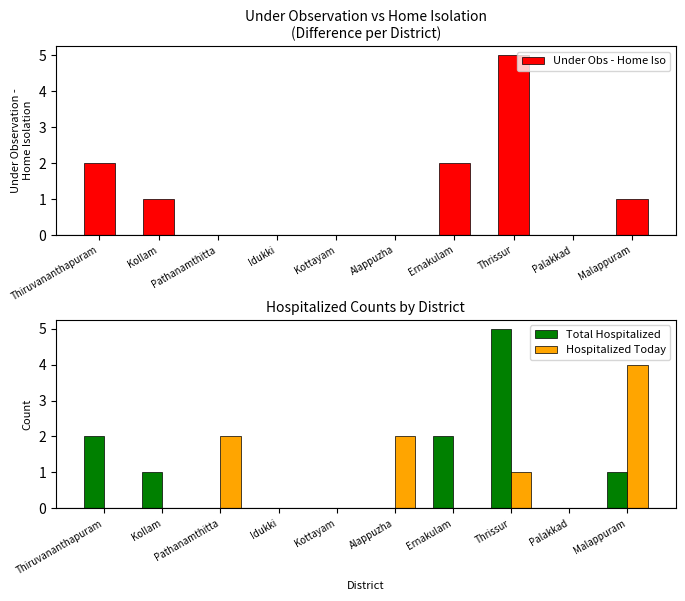

What is the difference between the Hospitalized Today values at Alappuzha and Thrissur?

1